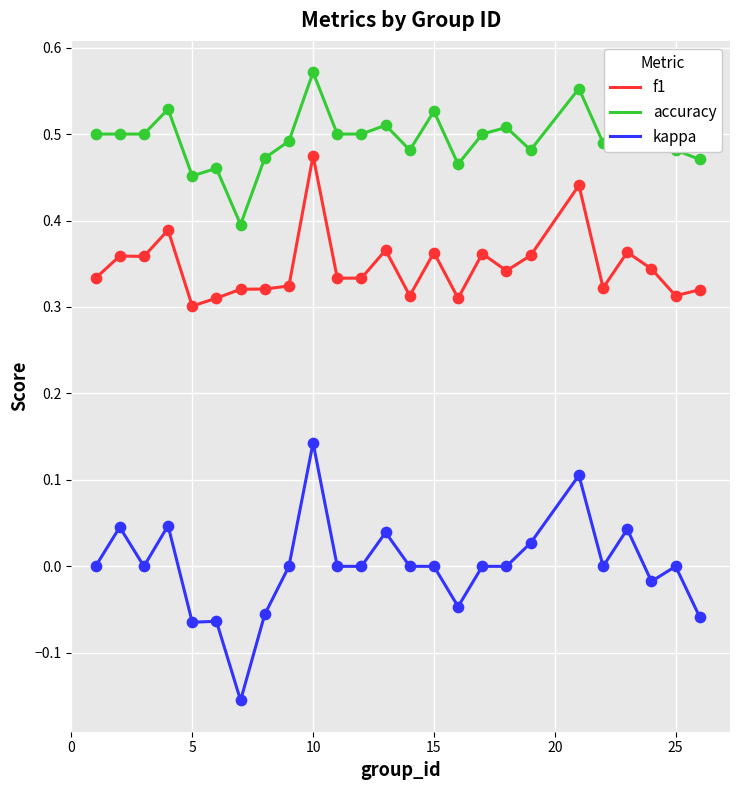

What are all the series names shown in the legend?

f1, accuracy, kappa